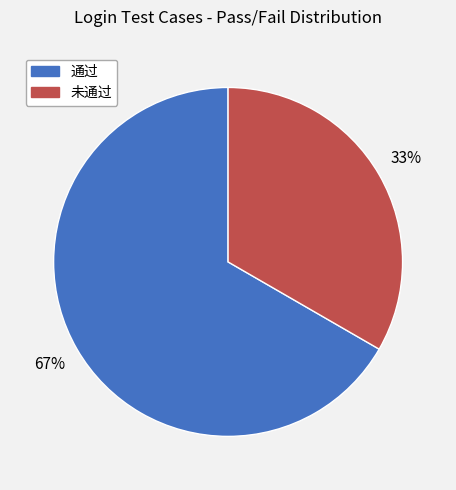

Is it true that 未通过 is 33% of the pie?

True